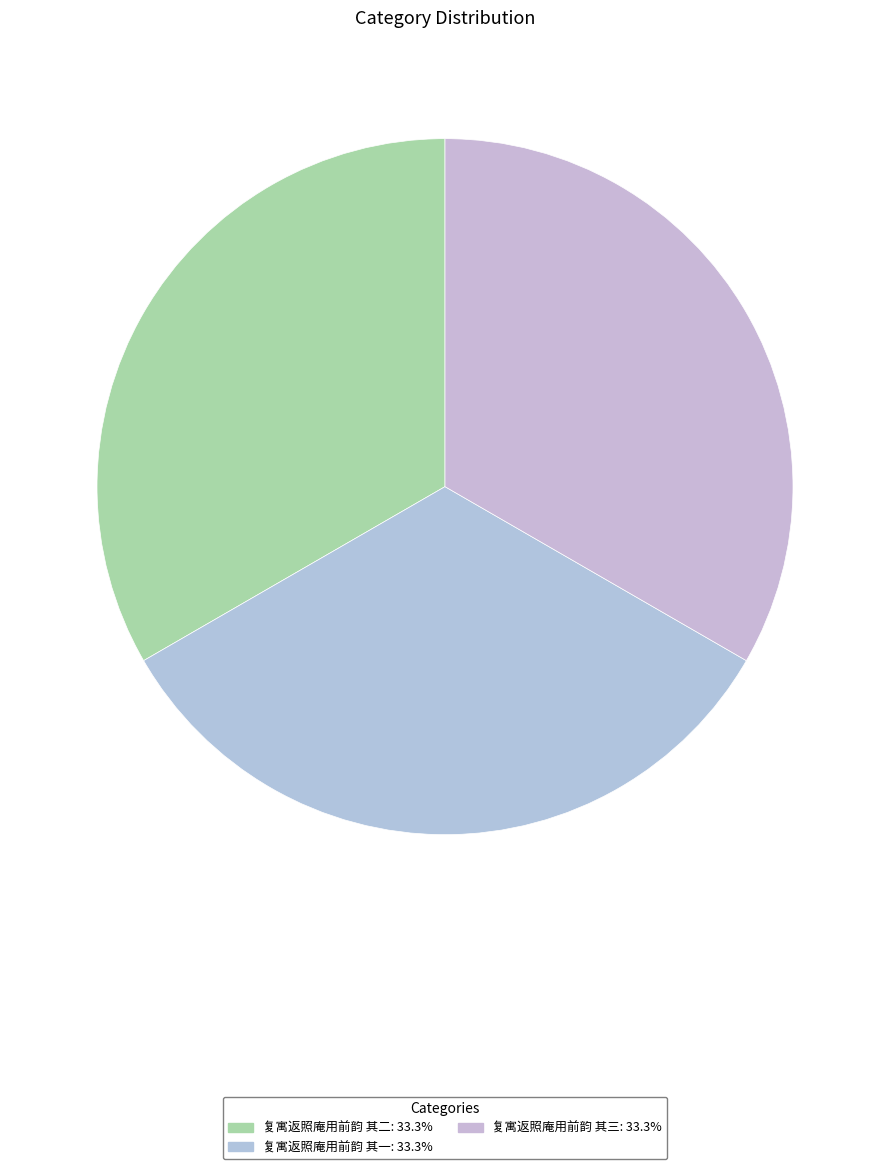

Does any single category account for the majority?

No